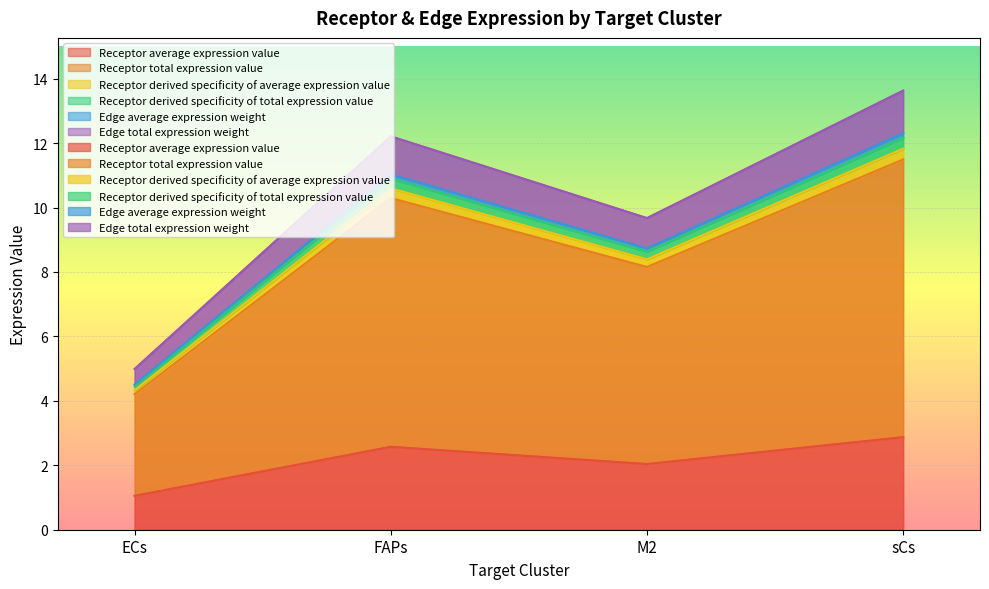

What is the value of the Receptor derived specificity of total expression value point at the 1st from the left?

4.5